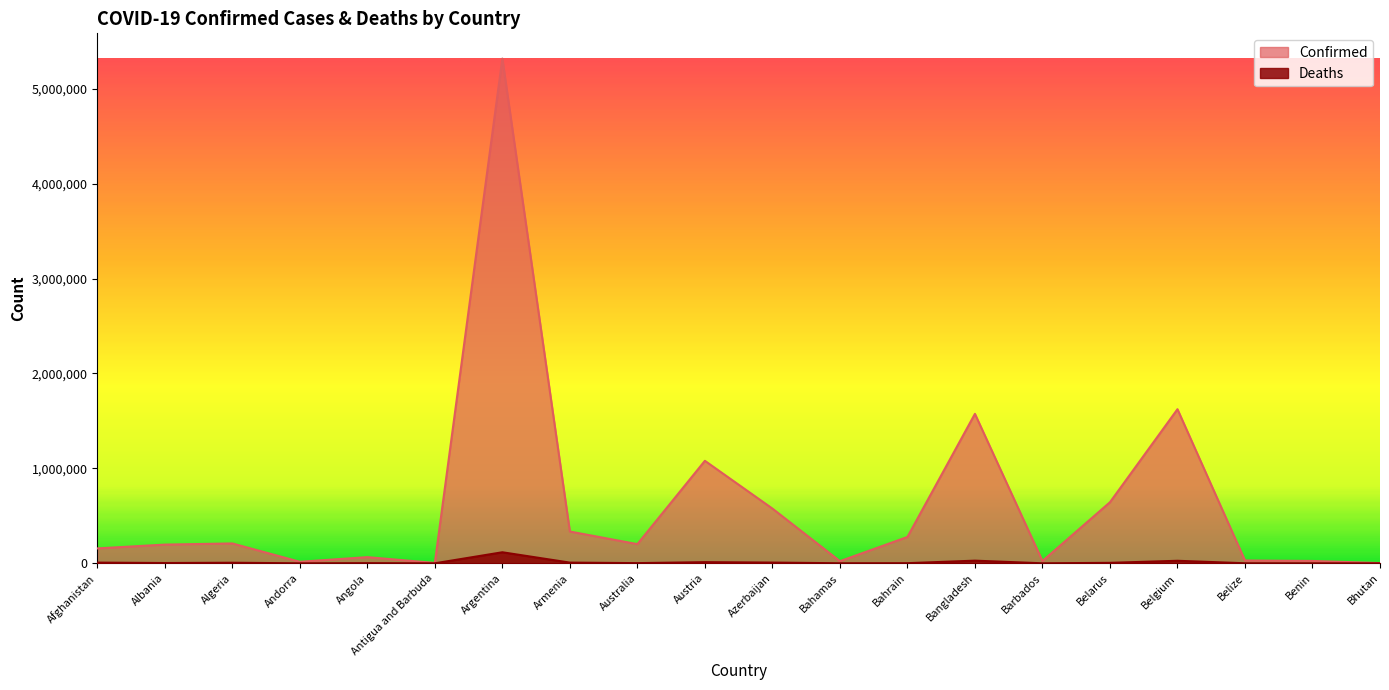

What is the value of the Confirmed point at the 1st from the left?

157015